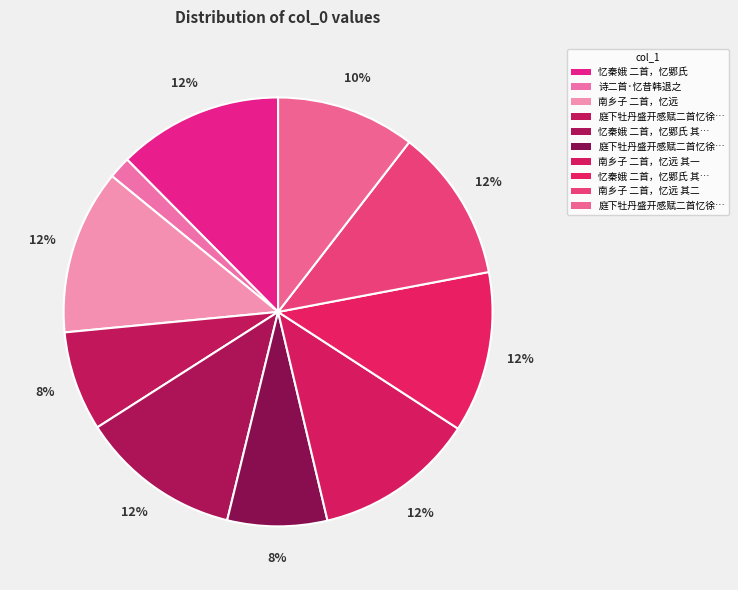

How many slices are in this pie chart?

10